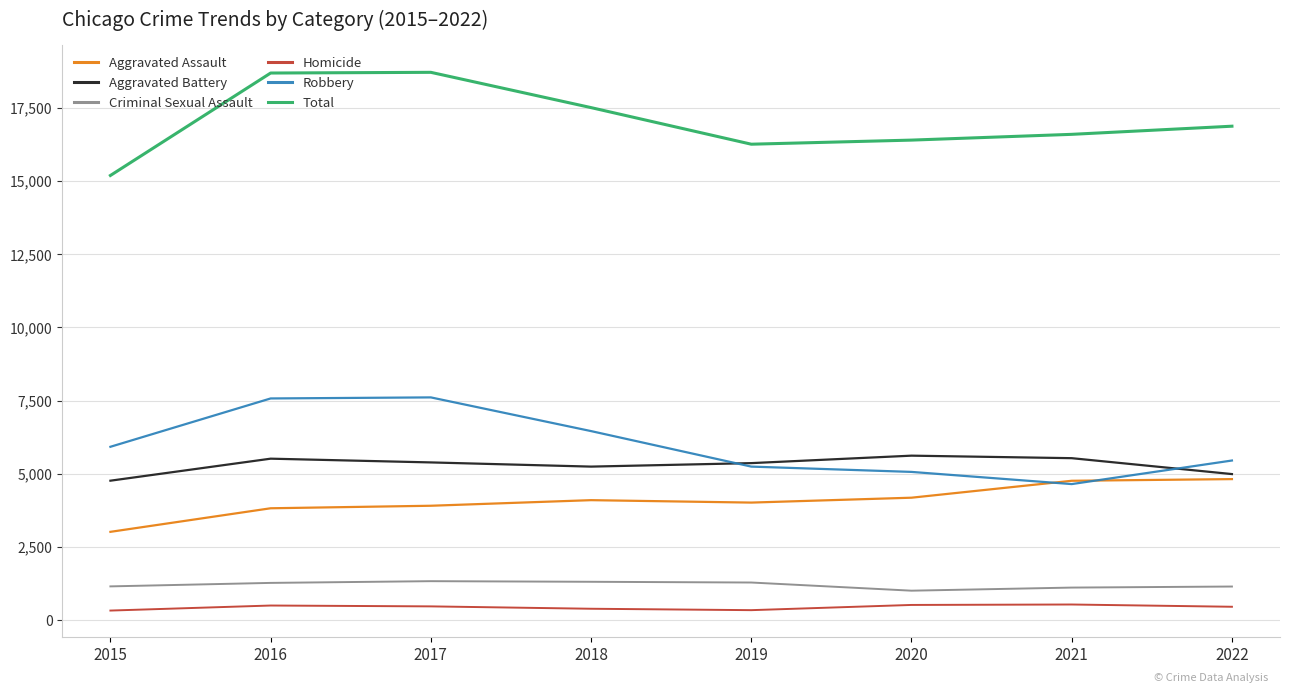

Is the value of Criminal Sexual Assault at 2018 greater than the value of Aggravated Battery at 2015?

No